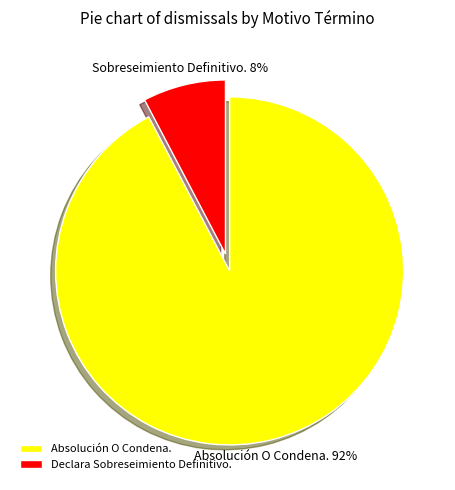

How many segments does this pie chart have?

2